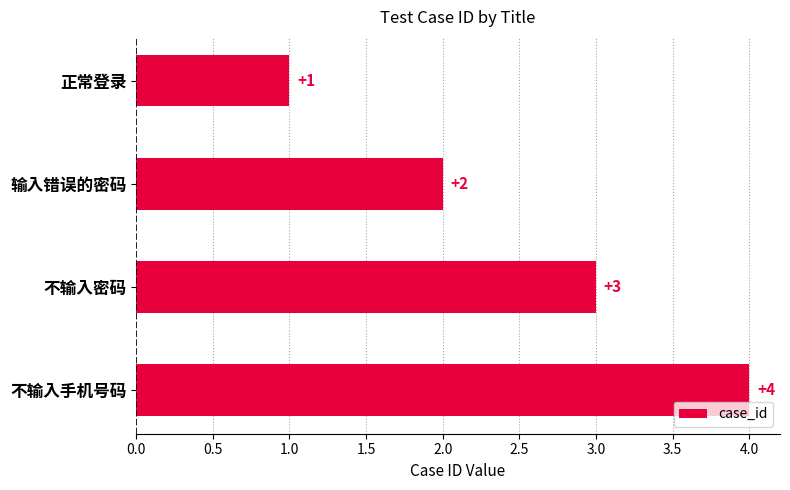

Count the values in the range 2 to 4.

3